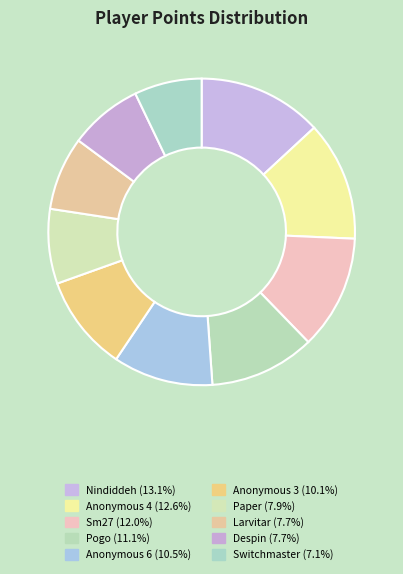

What percentage do Paper and Anonymous 6 together represent?

18.4%